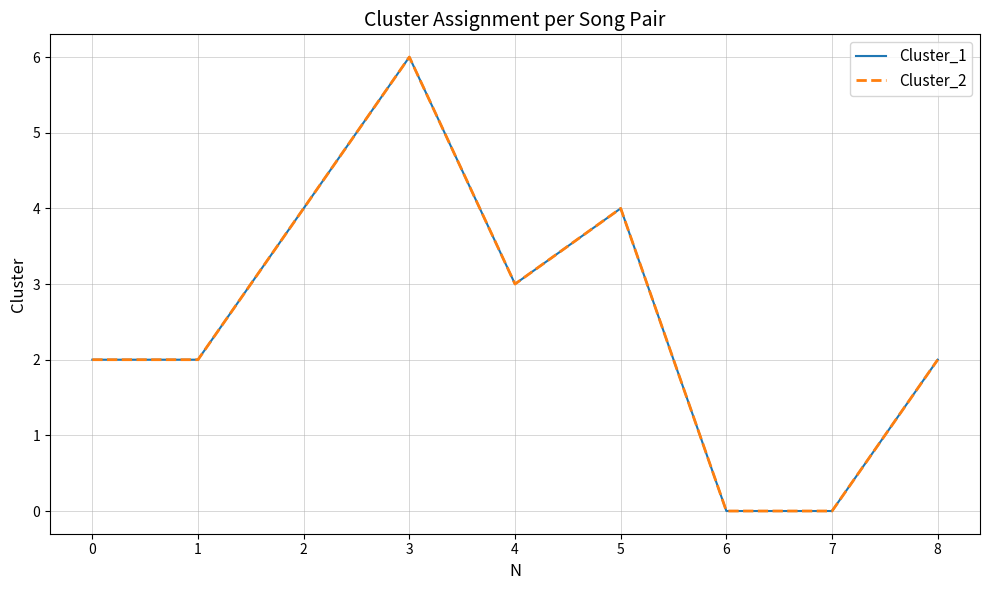

Reading left to right, list all the values displayed in this chart.

Cluster_1: 0=2	1=2	2=4	3=6	4=3	5=4	6=0	7=0	8=2
Cluster_2: 0=2	1=2	2=4	3=6	4=3	5=4	6=0	7=0	8=2